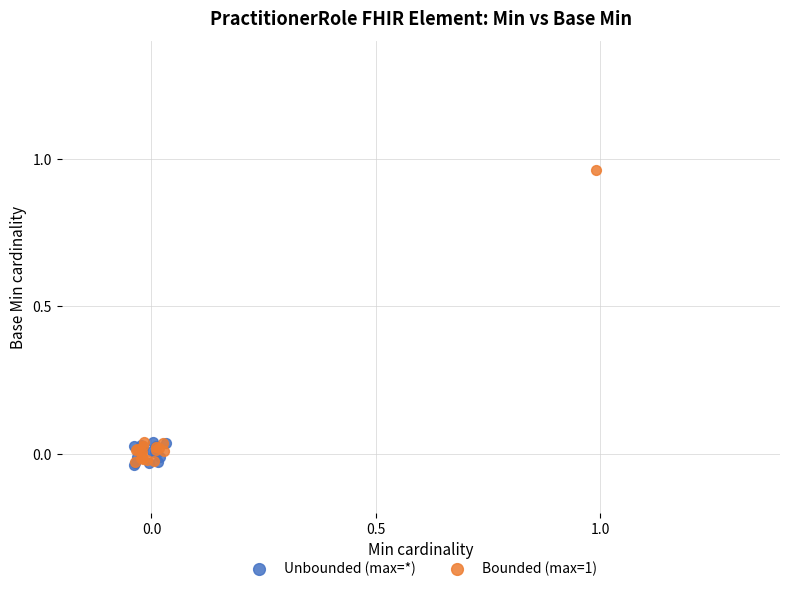

What are all the series names shown in the legend?

Unbounded (max=*), Bounded (max=1)